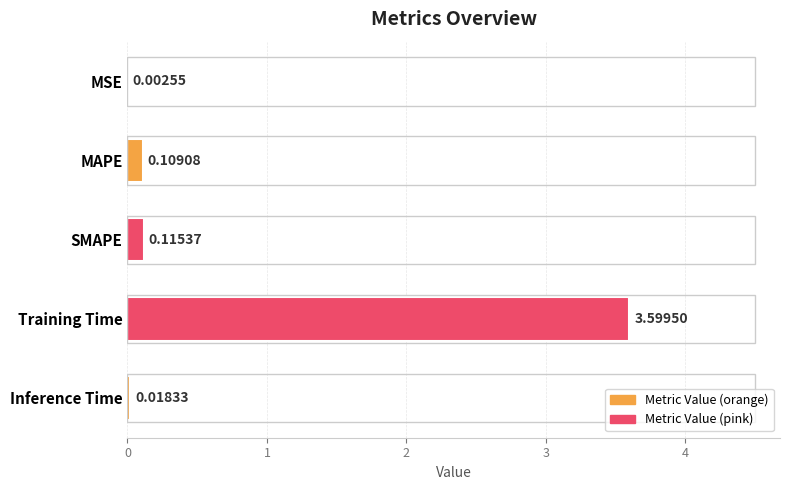

Are the bars horizontal?

Yes